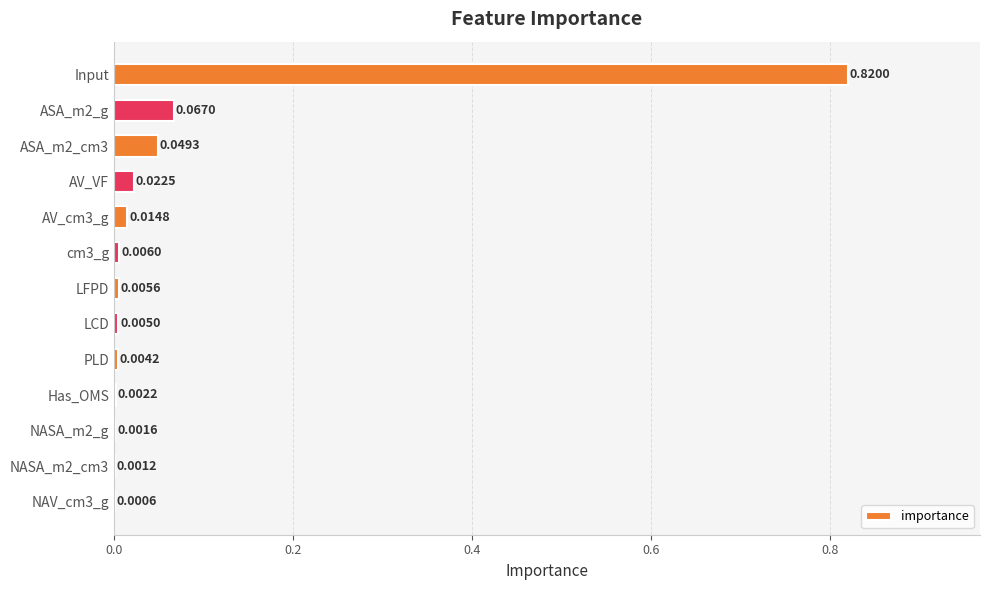

What is the sum of all values?

1.0